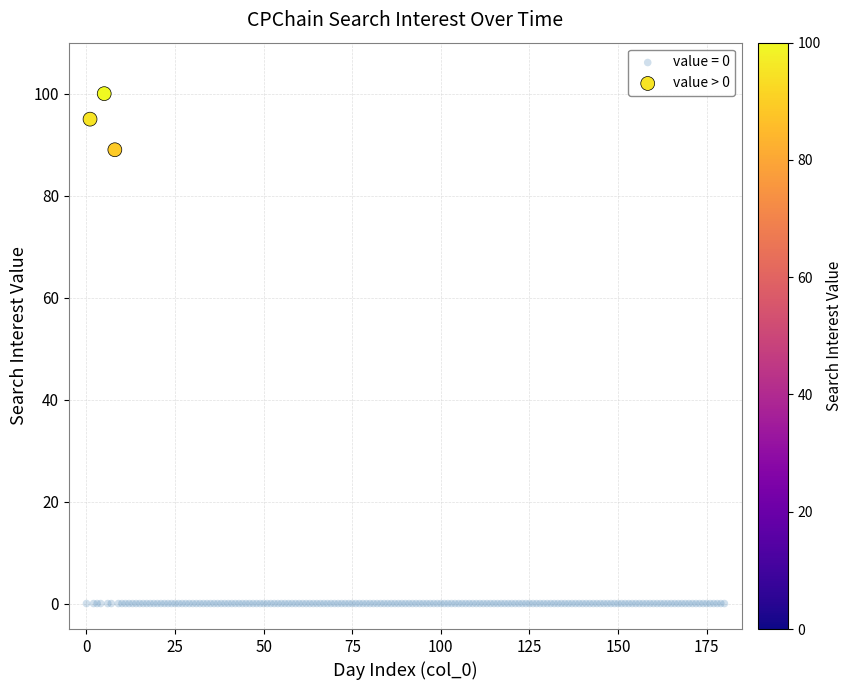

Which series reaches the maximum Y coordinate?

value > 0